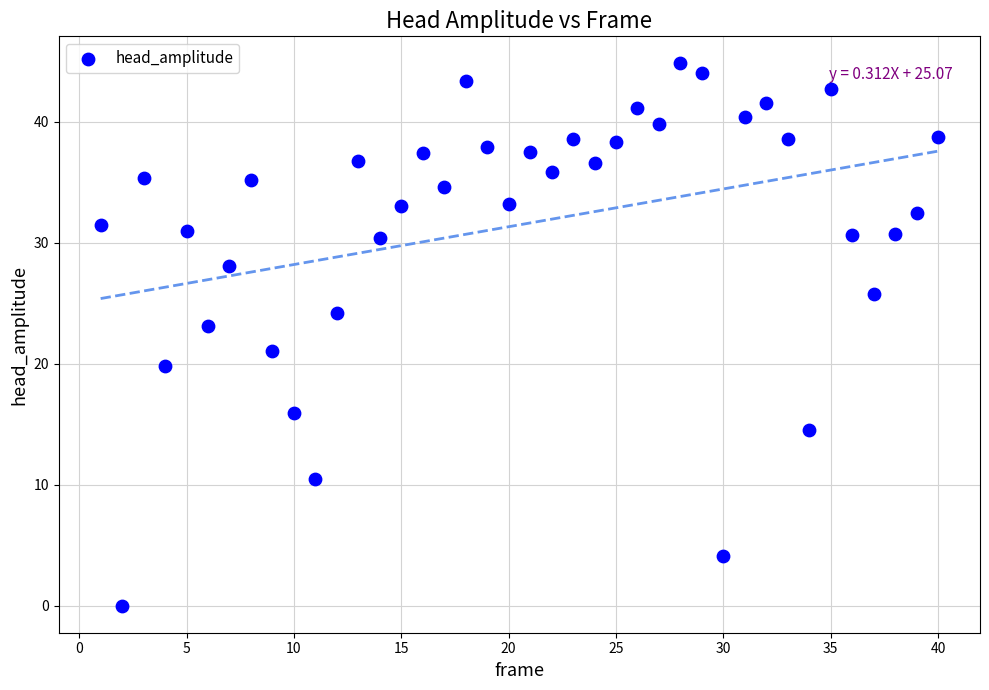

What is the range of Y values (max minus min)?

44.8